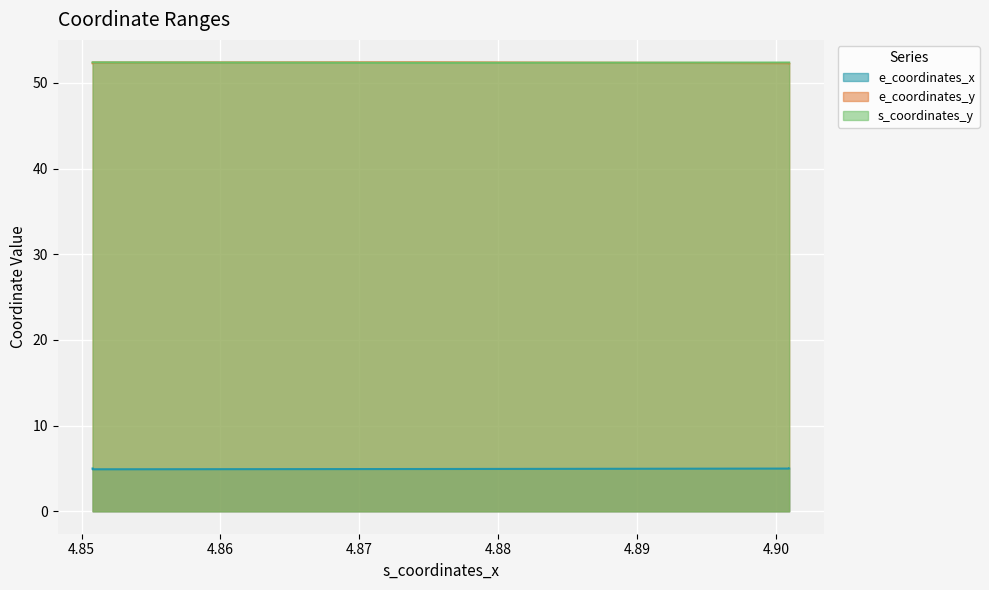

True or false: e_coordinates_x has more than 1 points higher than both neighbors.

False